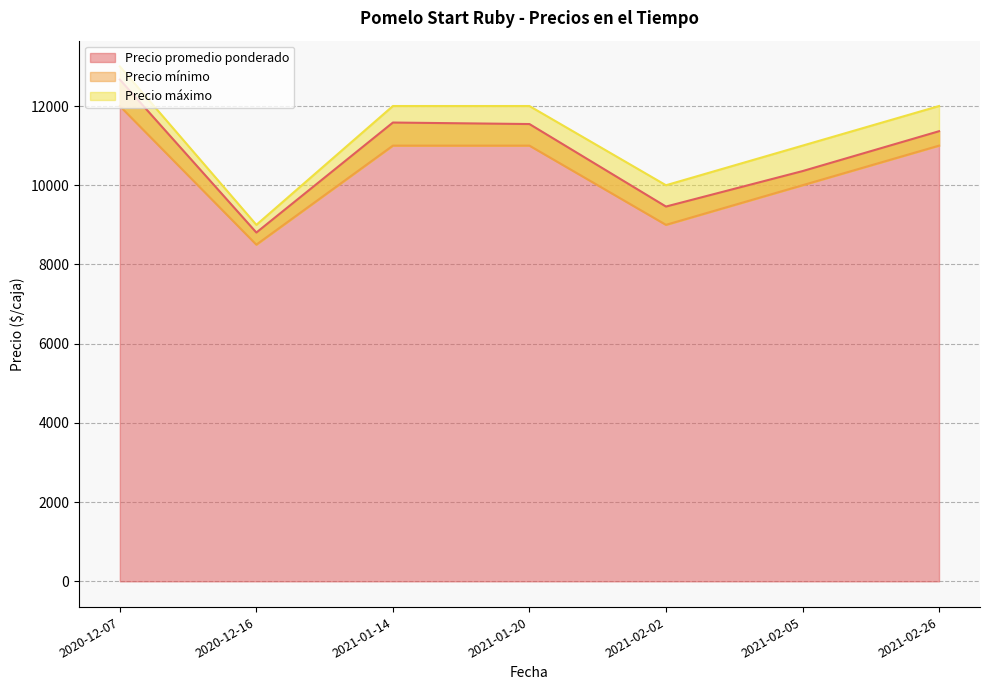

Which category has the highest value in the Precio promedio ponderado series?

2020-12-07